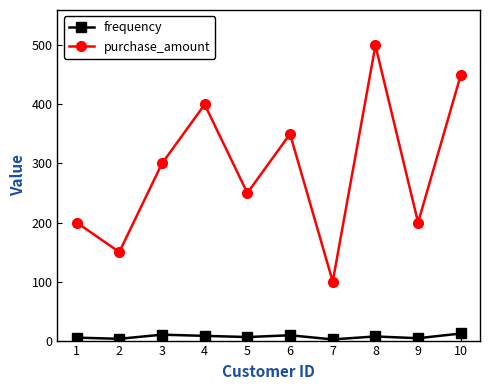

Which series has the largest total across all categories?

purchase_amount